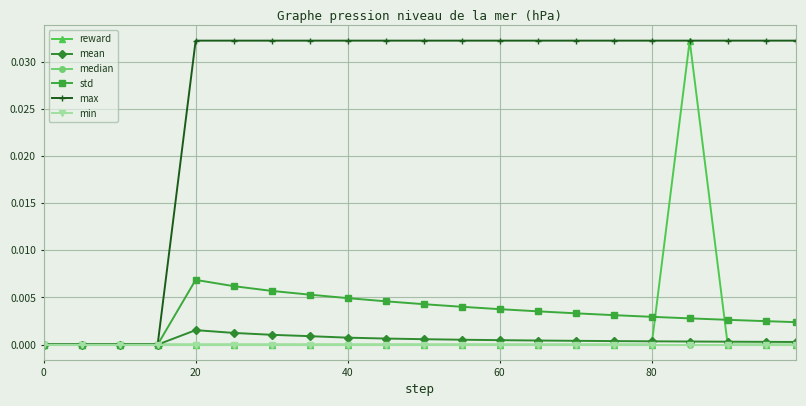

True or false: std and max cross at least once.

False